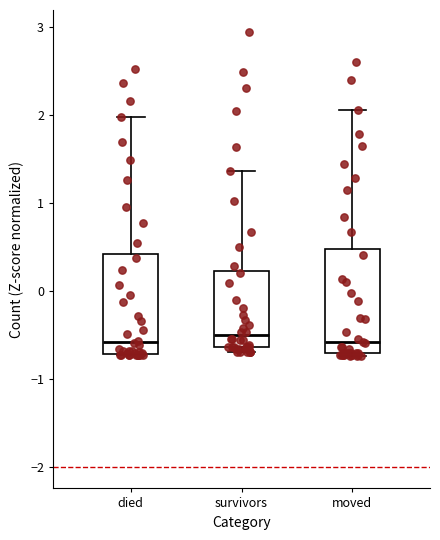

Reading left to right, transcribe this box plot: for each box, give where its median line is, the range the box spans, and where its two whiskers end, as read against the y-axis. The values are not printed on the chart, so give them approximately, as read against the axis.

died: median -0.6, box -0.7 to 0.4, whiskers -0.7 to 2.0
survivors: median -0.5, box -0.6 to 0.2, whiskers -0.7 to 1.4
moved: median -0.6, box -0.7 to 0.5, whiskers -0.7 to 2.1